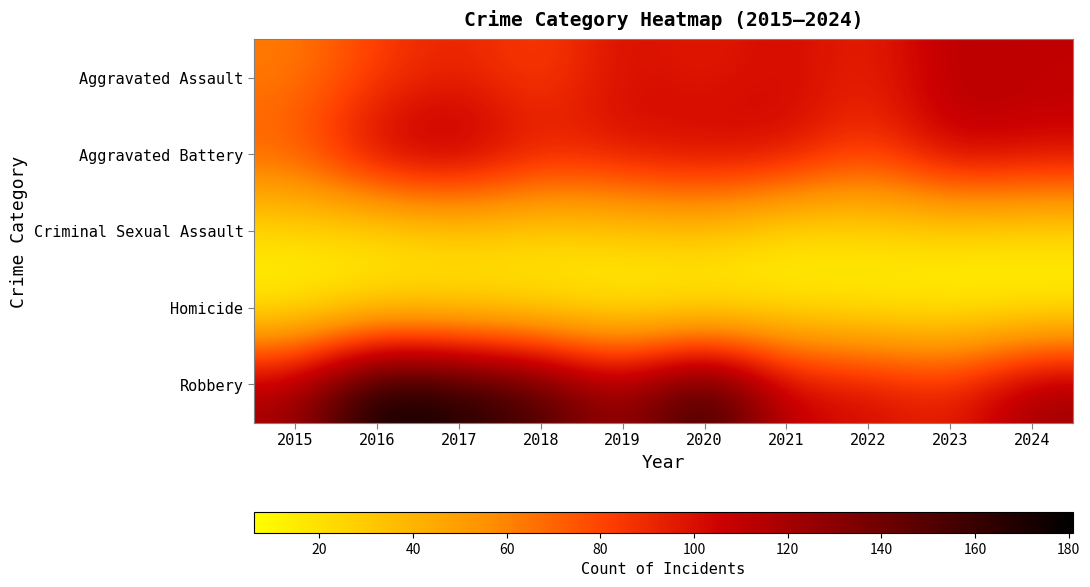

Rank the series by their maximum value, from highest to lowest.

Robbery, Aggravated Battery, Aggravated Assault, Criminal Sexual Assault, Homicide